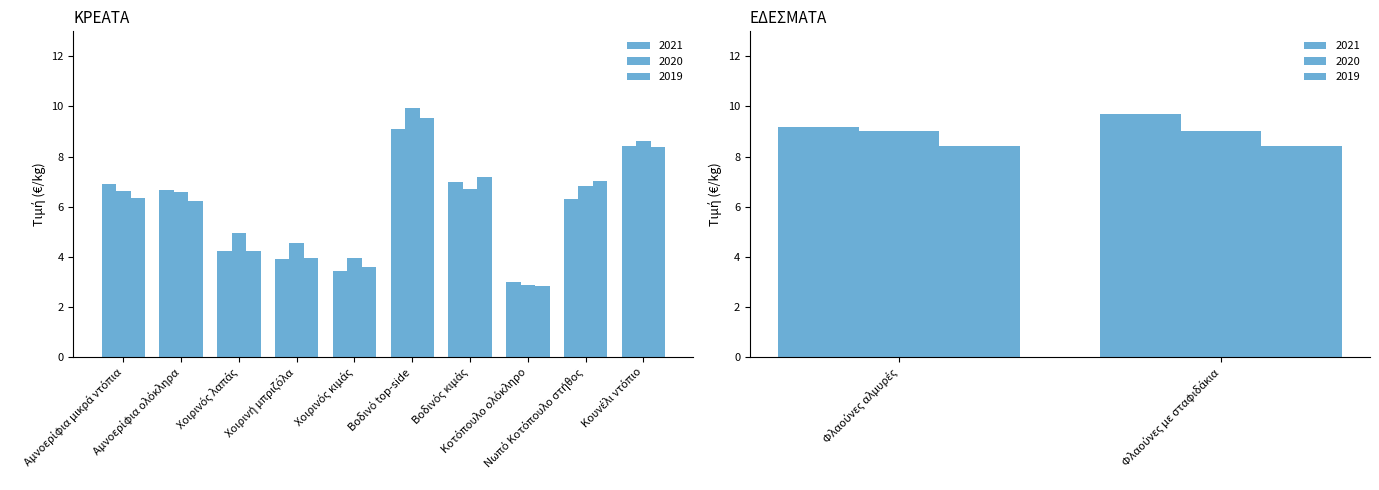

At which category is the sum across all series the highest?

Βοδινό top-side